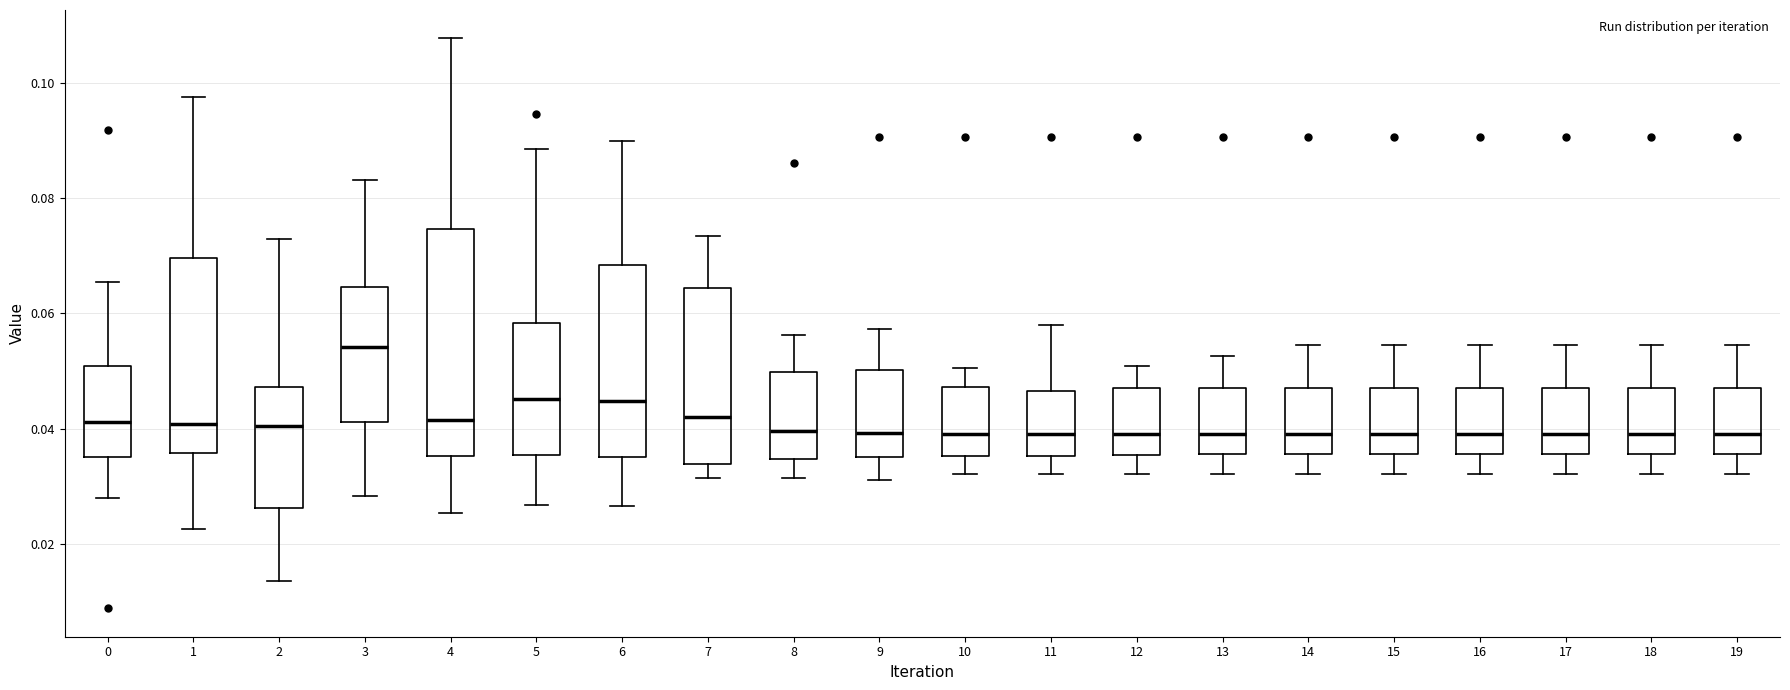

Which box is the tallest, from its lower edge to its upper edge?

4